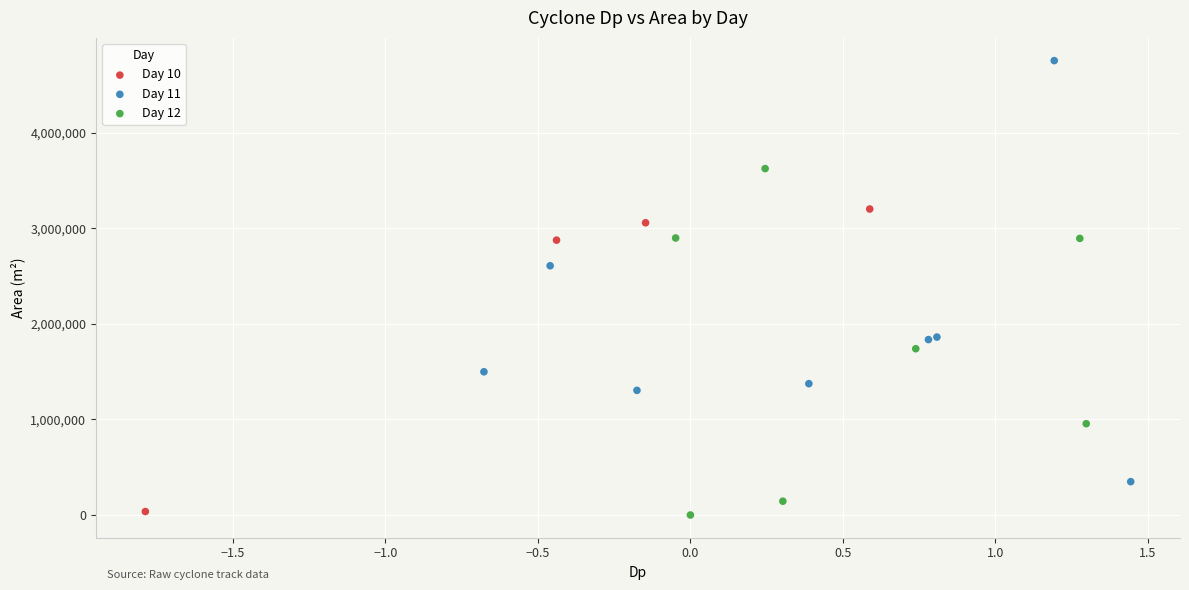

Which series contains the highest Y value?

Day 11